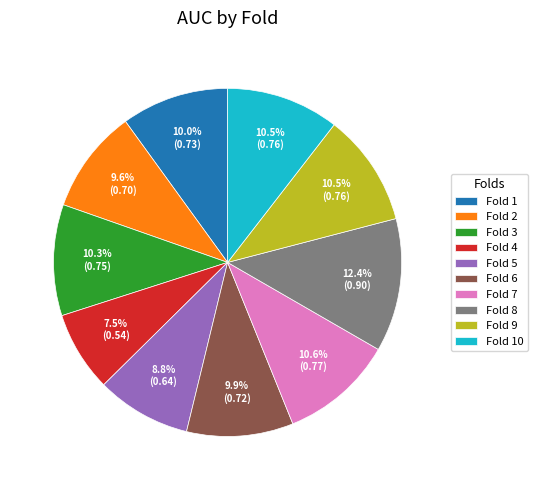

To the nearest percent, what is the combined percentage of Fold 3 and Fold 2?

20%